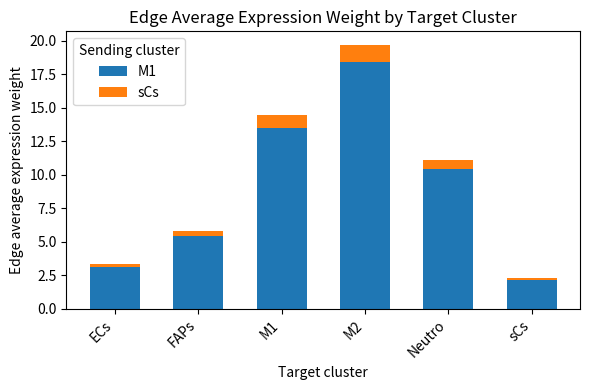

Which category has the lowest value in the M1 series?

sCs